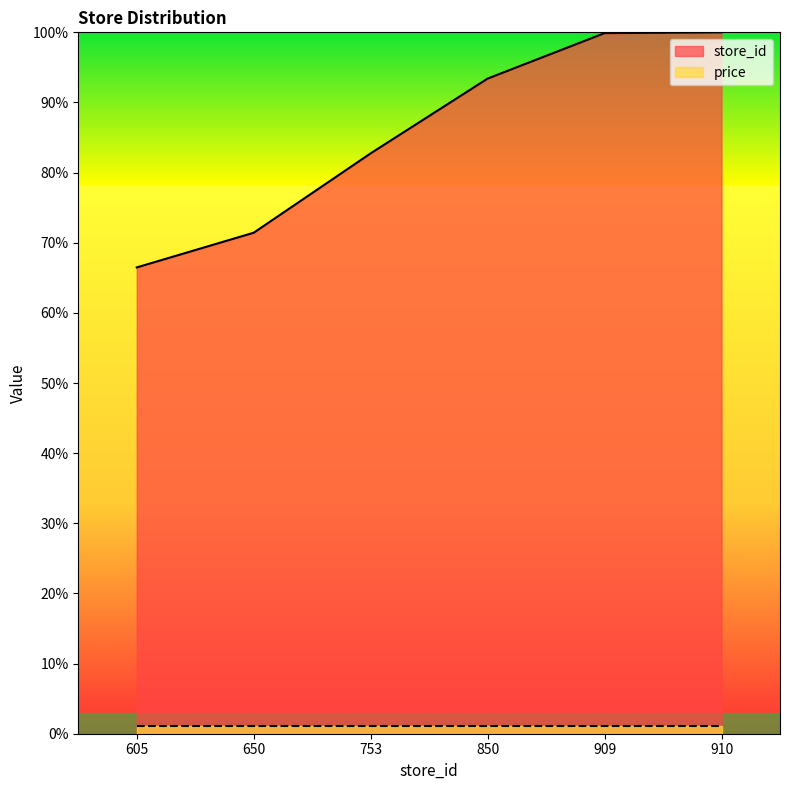

The chart shows a value of 126.7 at 850. True or false?

False